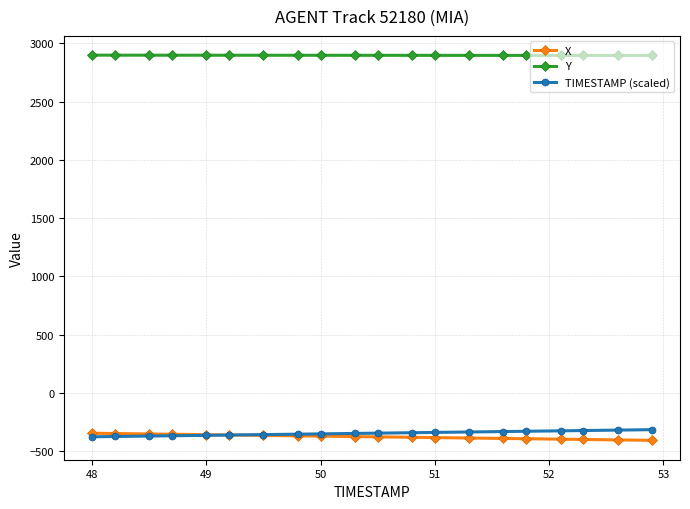

How many series are shown in this chart?

3